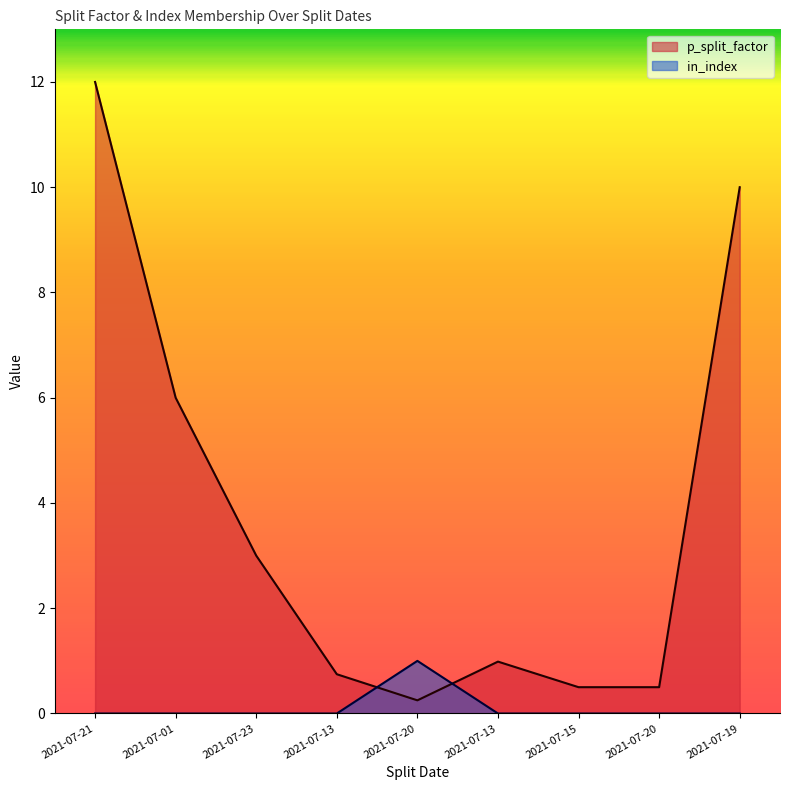

Is it true that in_index equals 0.0 at 2021-07-01?

True